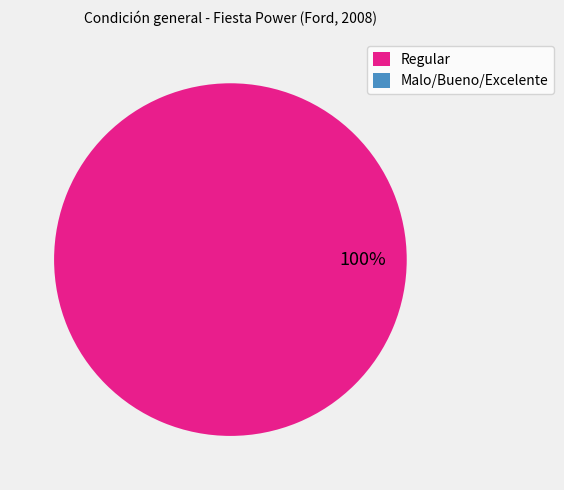

To the nearest percent, what is the difference between the Regular and Malo/Bueno/Excelente slice percentages?

100%